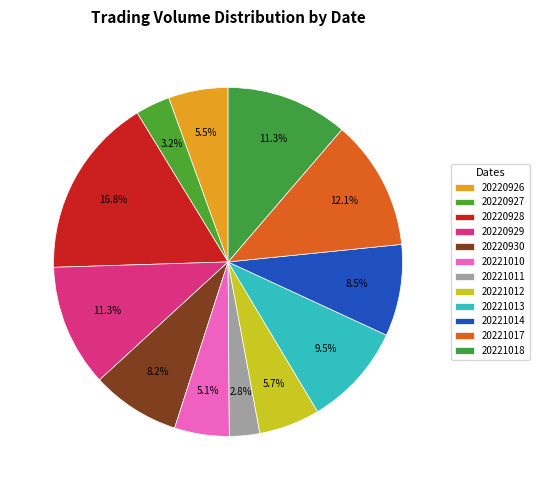

To the nearest percent, what percentage of the pie is 20220927?

3%